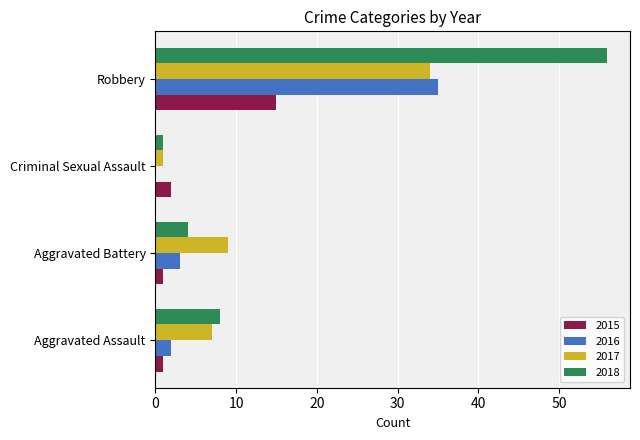

What are all the series names shown in the legend?

2015, 2016, 2017, 2018